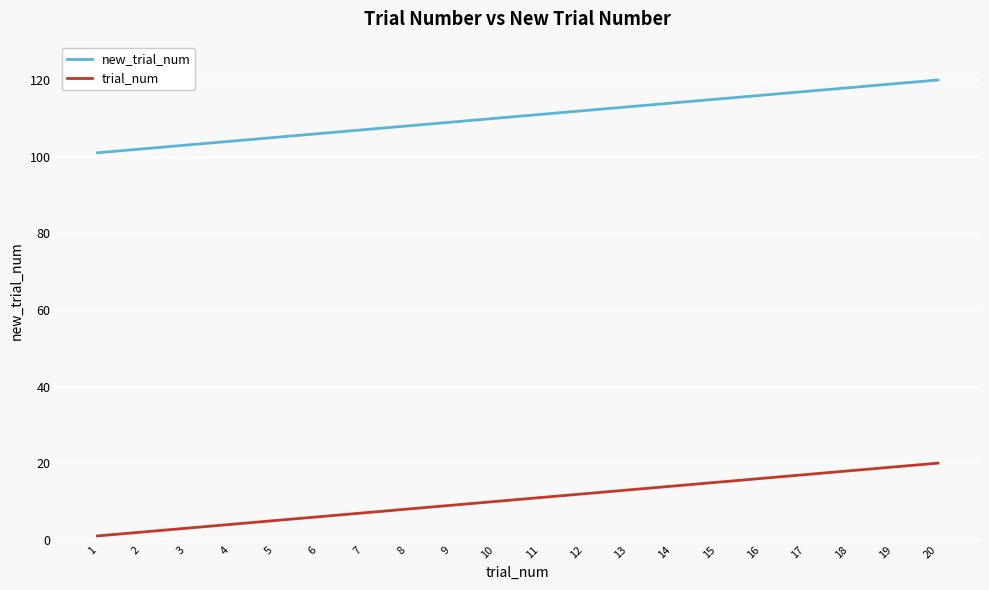

True or false: new_trial_num and trial_num intersect in this chart.

False